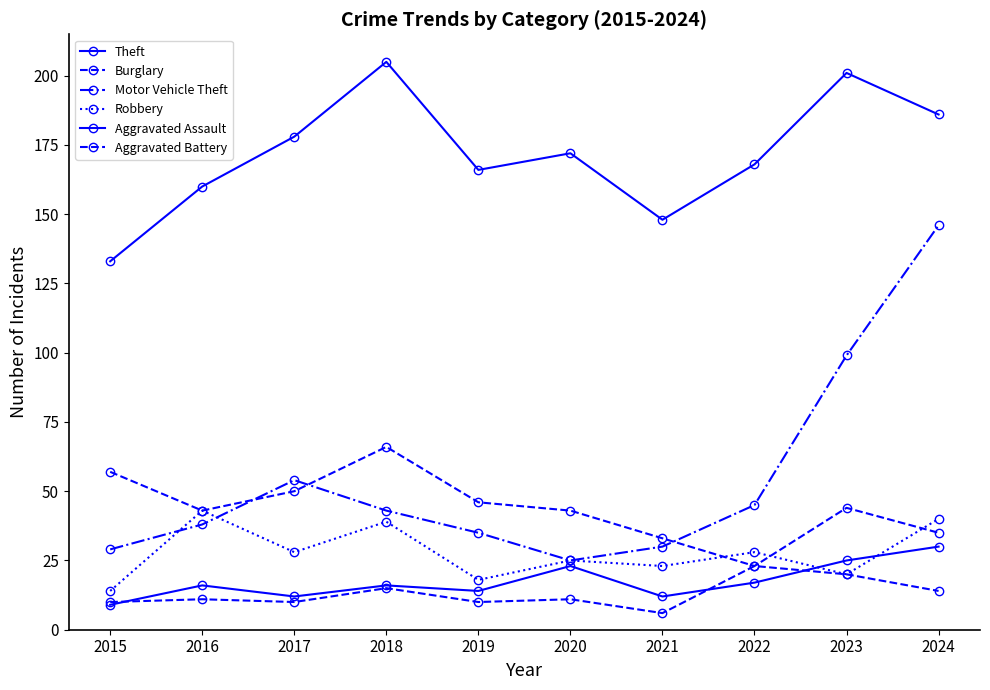

What is the total value across all series at 2019?

289